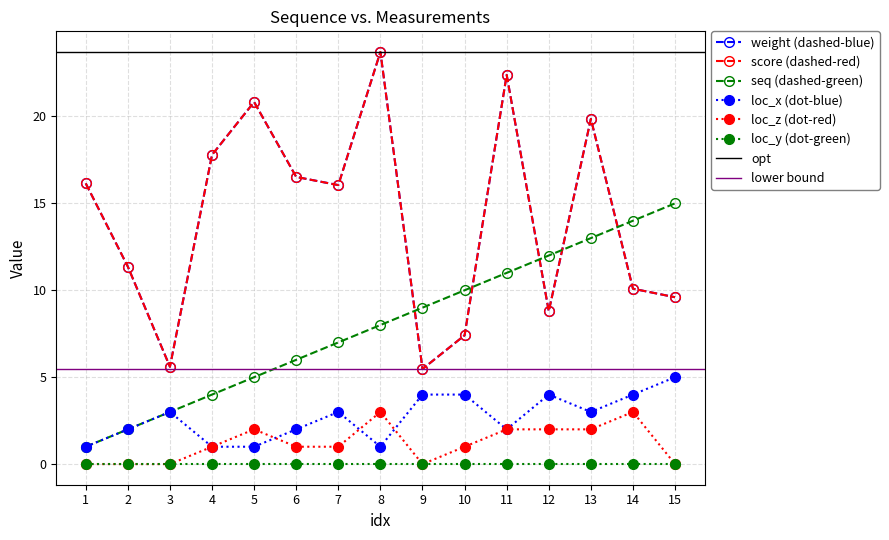

True or false: loc_z has a value of 0.0 at 15.

True